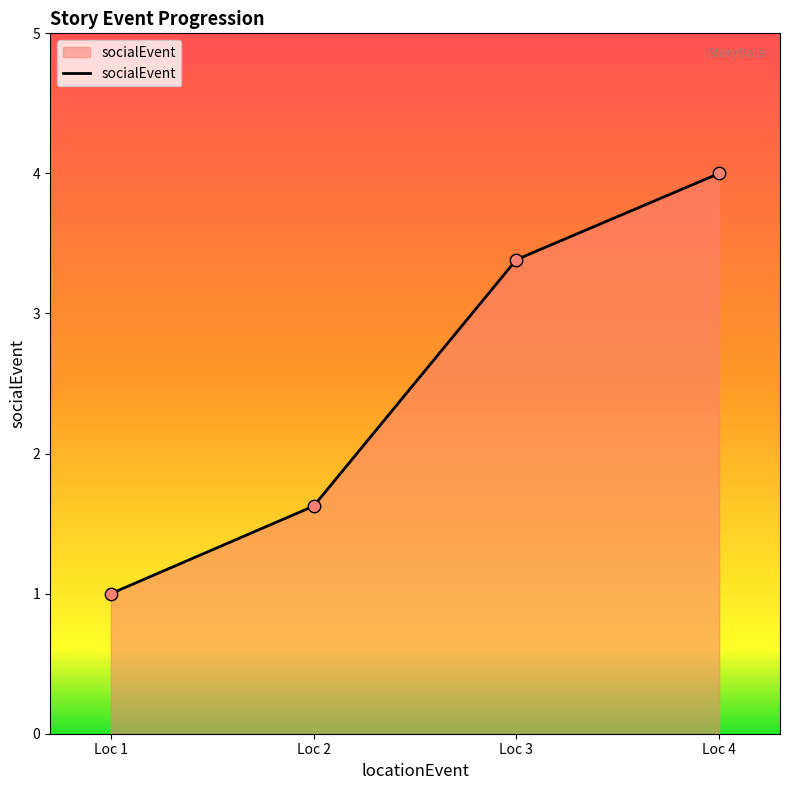

What is the change in value from Loc 2 to Loc 4?

+2.4